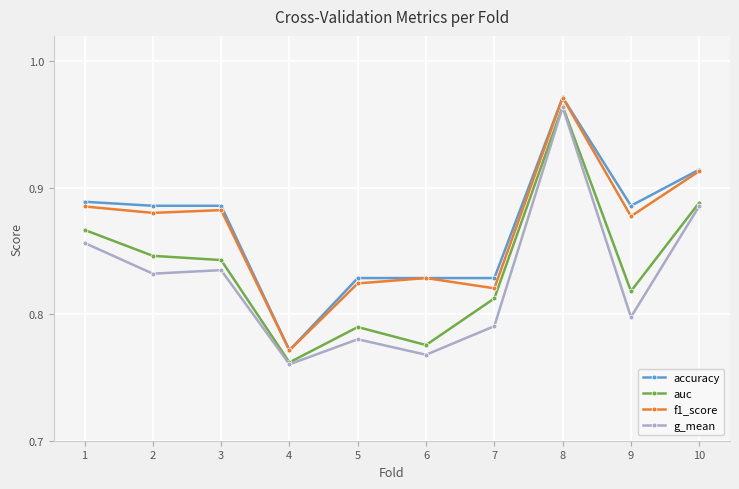

Where is g_mean nearest to the value 0?

4